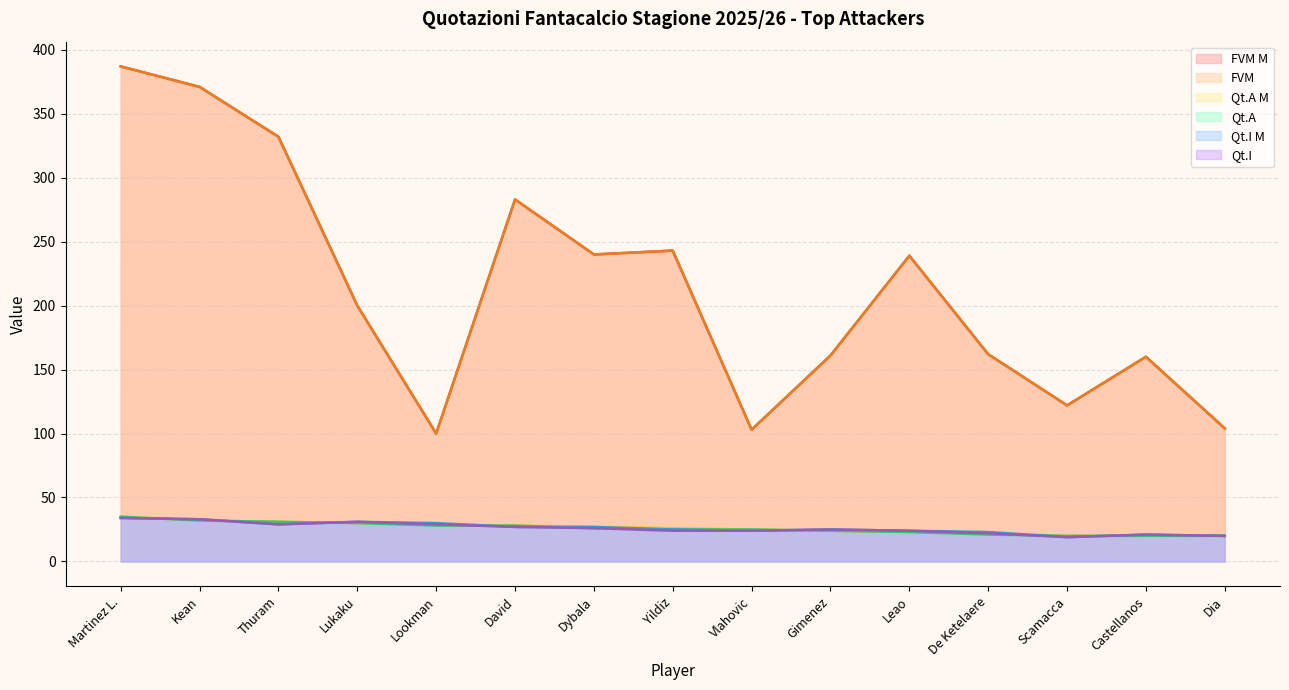

True or false: FVM M and Qt.I M cross at least once.

False